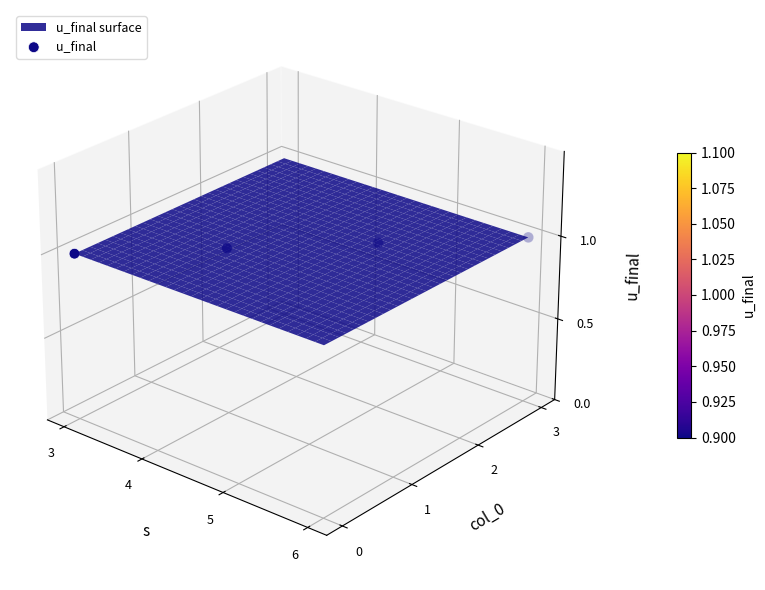

The value at 3 is 0.0. True or false?

False